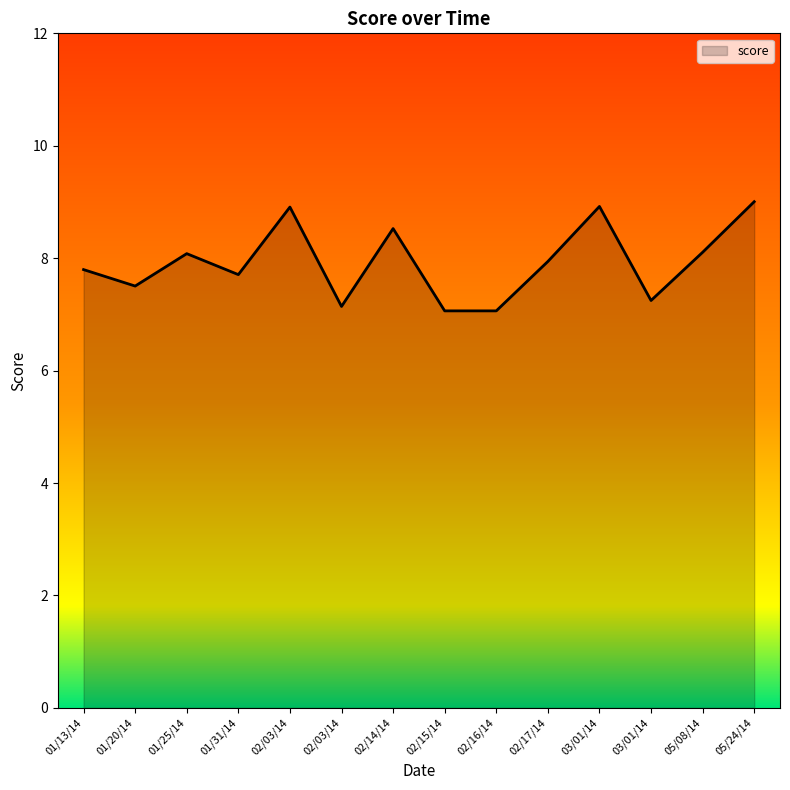

What is the label of the 2nd point from the left?

01/20/14